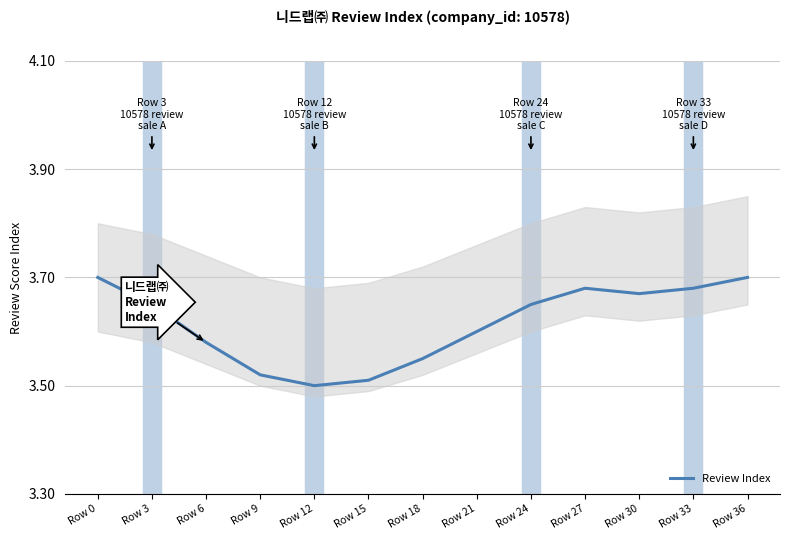

List the labels in order of value, smallest first.

Row 12, Row 15, Row 9, Row 18, Row 6, Row 21, Row 3, Row 24, Row 30, Row 27, Row 33, Row 0, Row 36